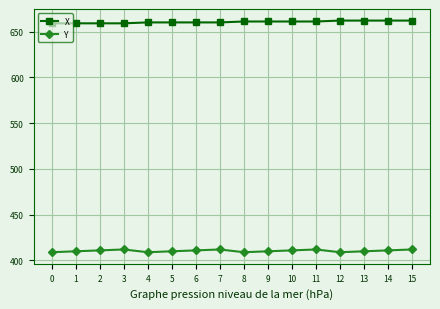

True or false: Y has more than 1 interior local peaks.

True